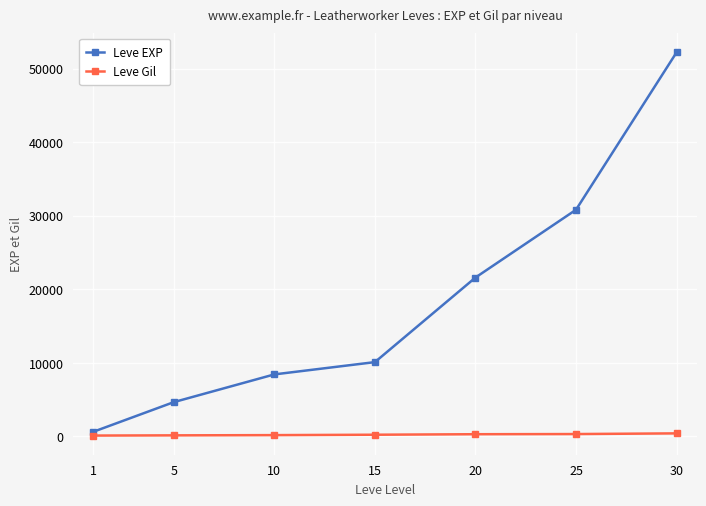

At which category does the chart reach its peak across all series?

30